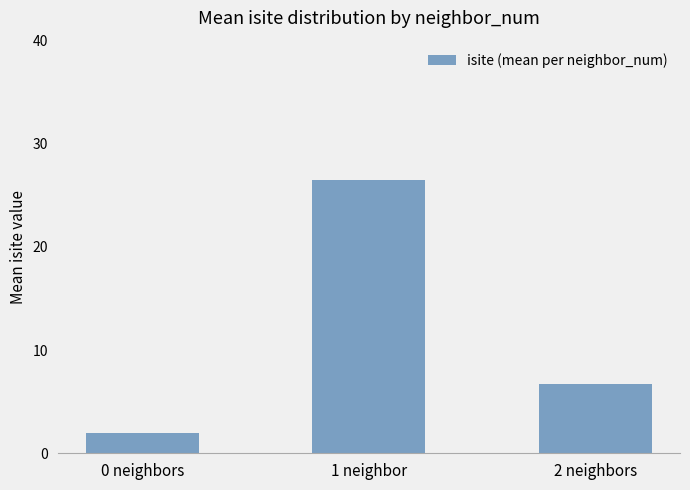

Rank the categories by value from lowest to highest.

0 neighbors, 2 neighbors, 1 neighbor